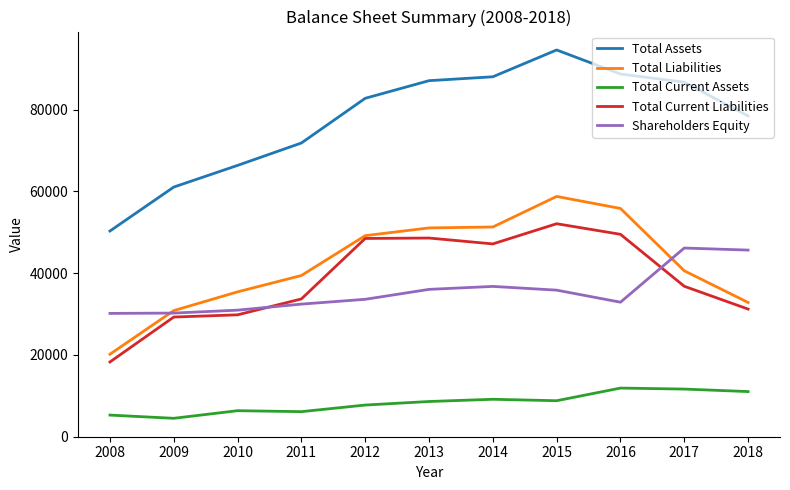

Rank the series at 2017 from highest to lowest value.

Total Assets, Shareholders Equity, Total Liabilities, Total Current Liabilities, Total Current Assets